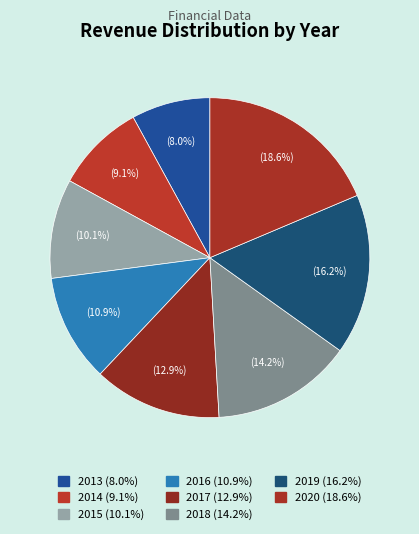

Does 2015 account for over 50% of the chart?

No